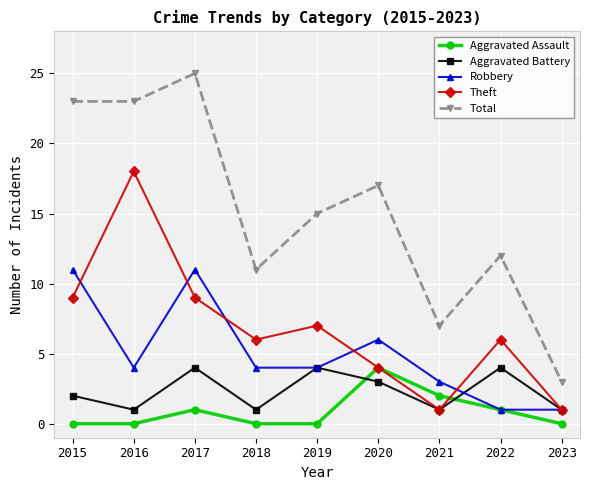

How many interior local peaks does the Aggravated Battery series have?

3